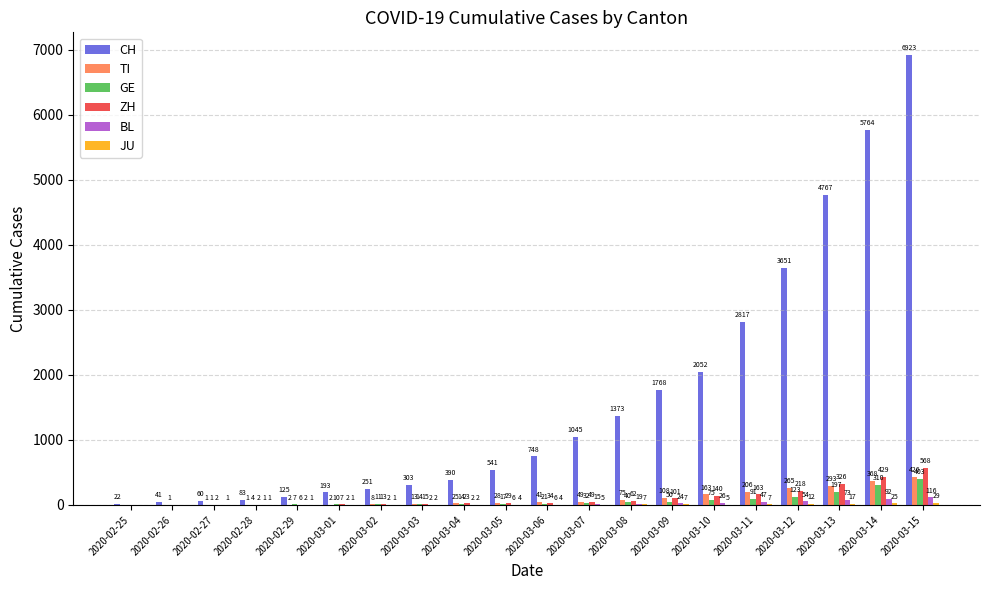

What value does the CH series have at 2020-03-09, to the nearest 10?

1770